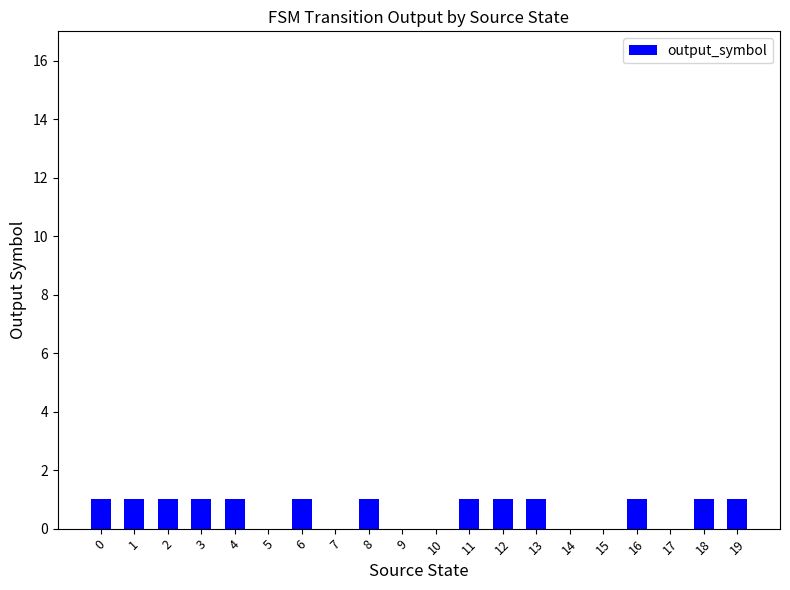

Which has a higher value, 18 or 15?

18